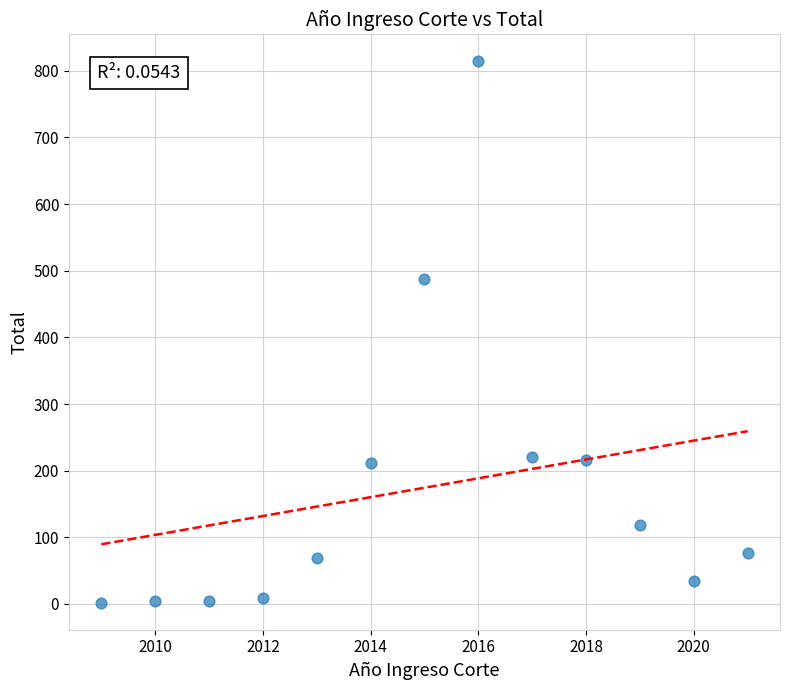

What is the range of X values (max minus min)?

12